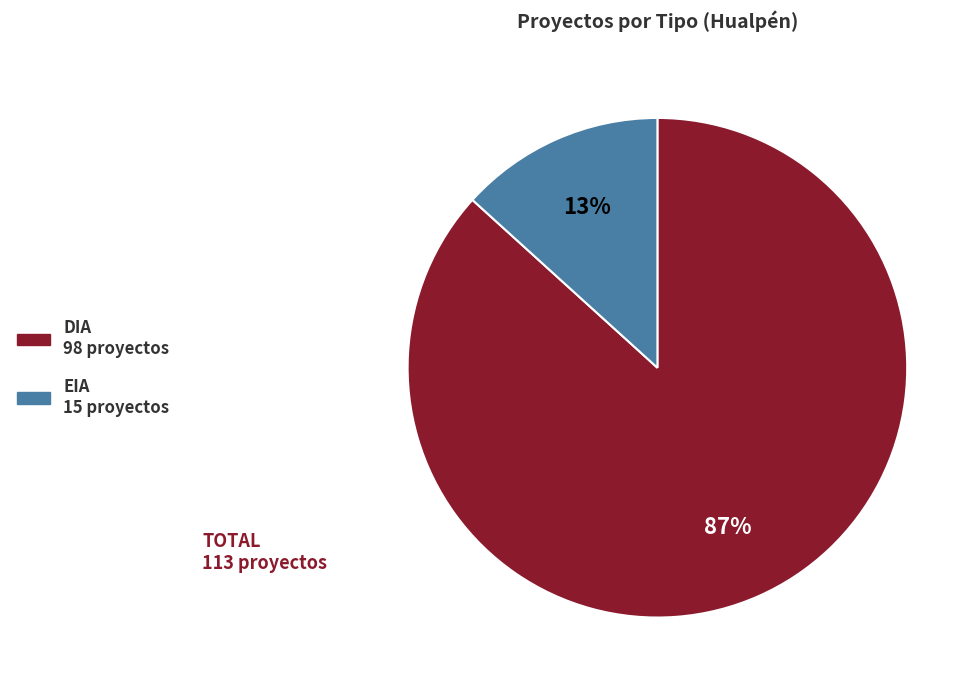

To the nearest percent, what is the average slice percentage?

50%